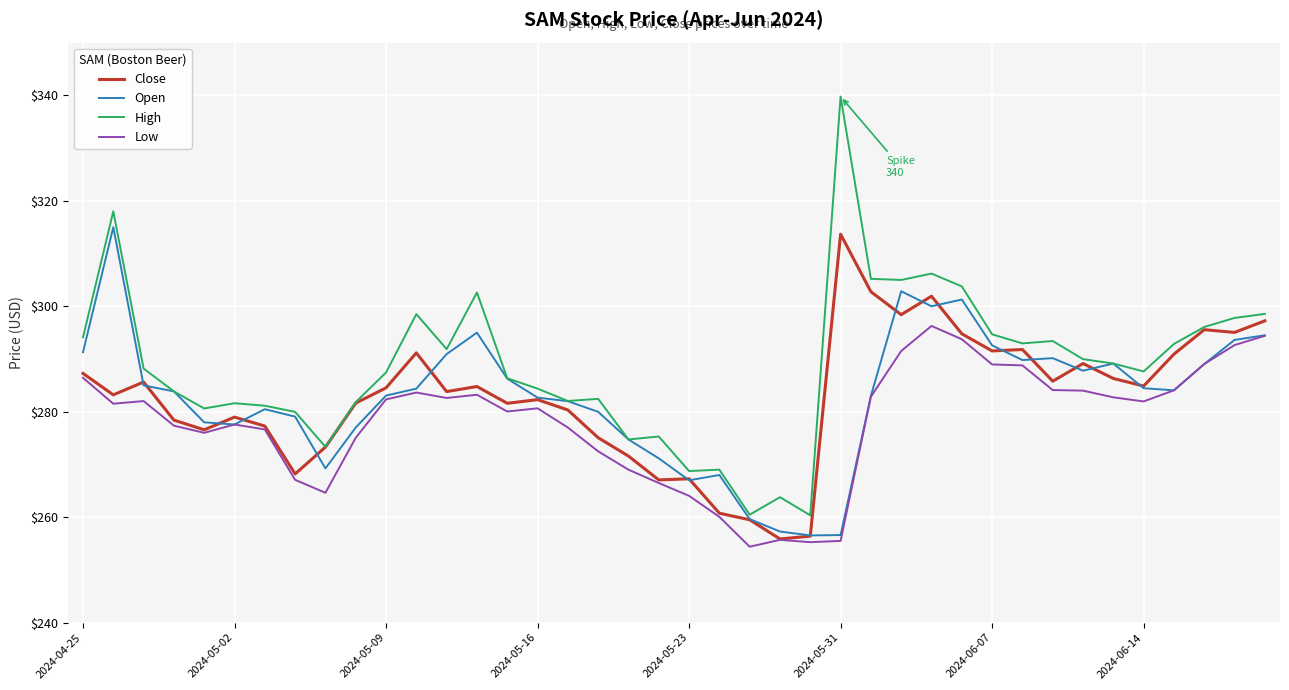

Which series has the largest range (max minus min)?

High